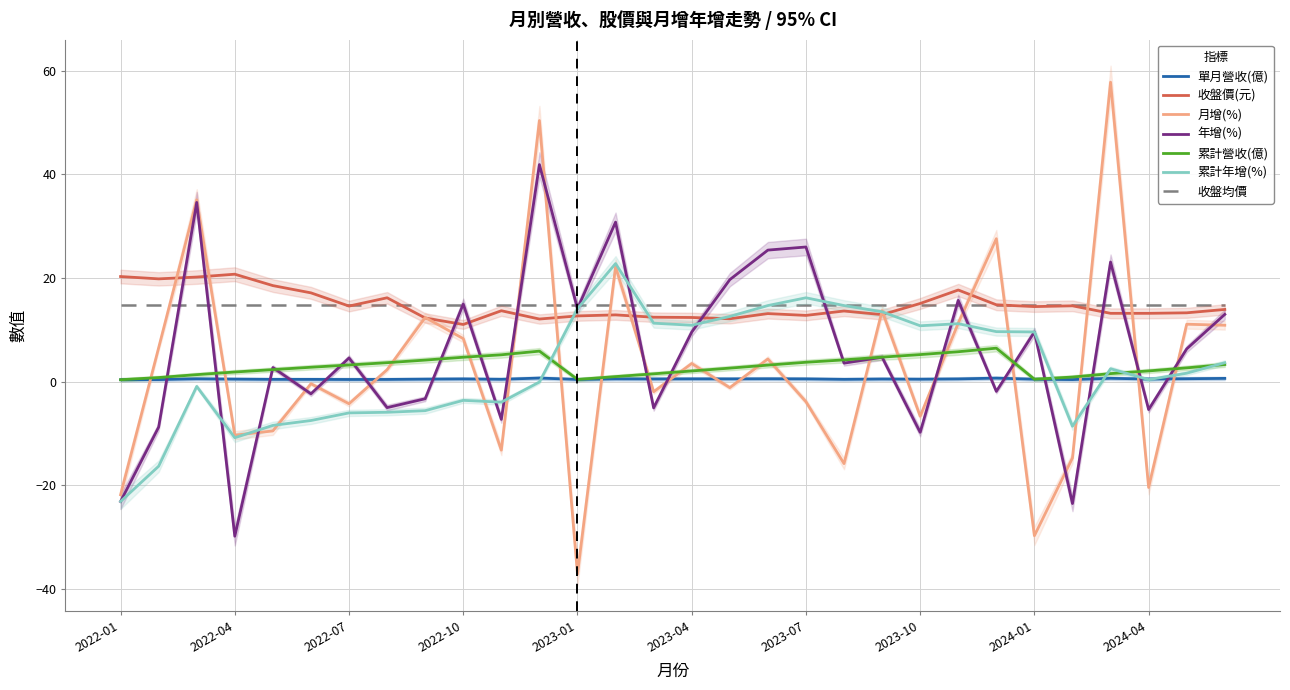

Which series has the widest spread of values?

月增(%)